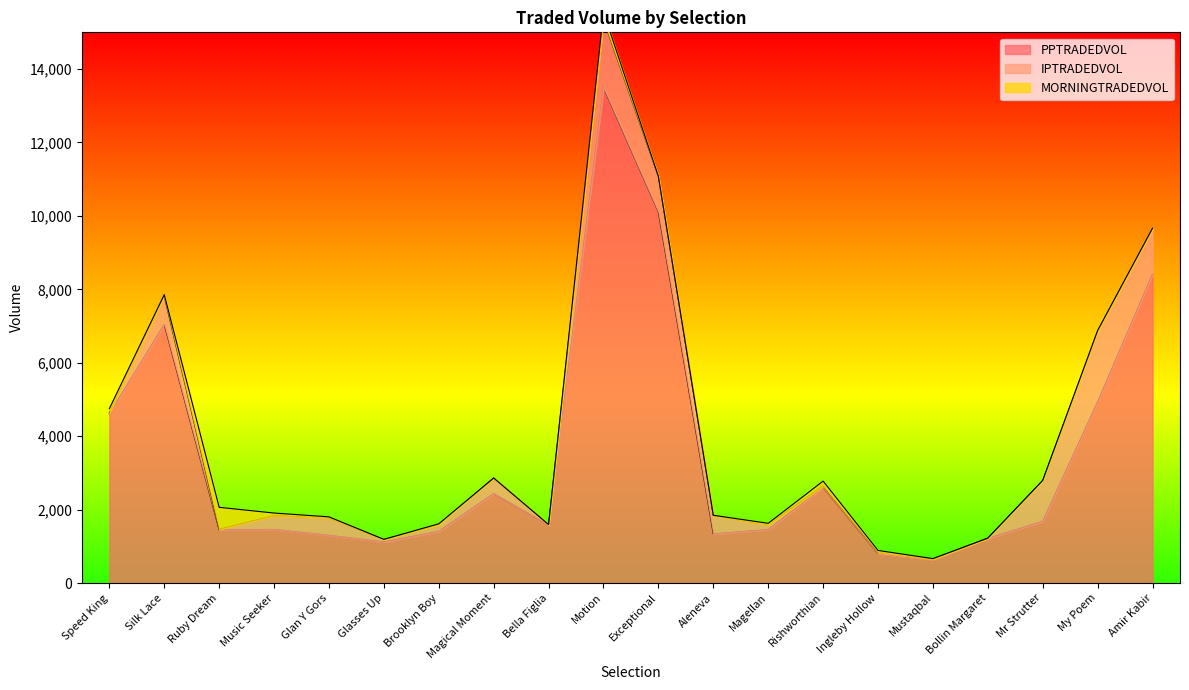

What is the maximum value for PPTRADEDVOL?

13496.6